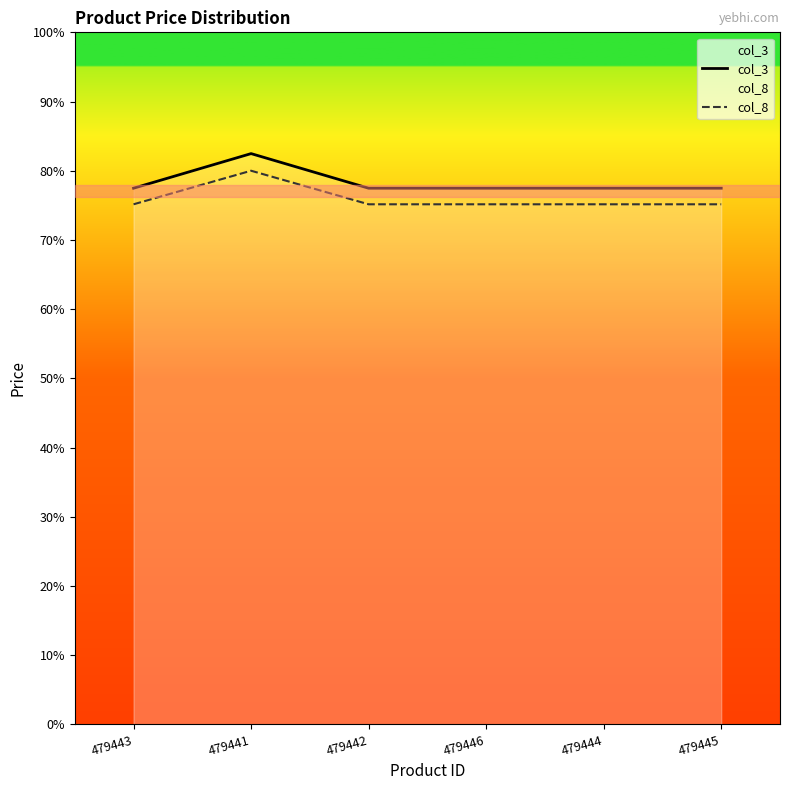

True or false: col_8 has more than 1 points higher than both neighbors.

False